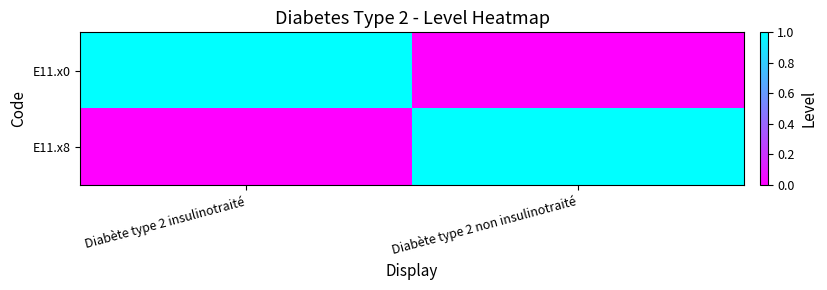

Which category has the highest value across all series?

Diabète type 2 insulinotraité